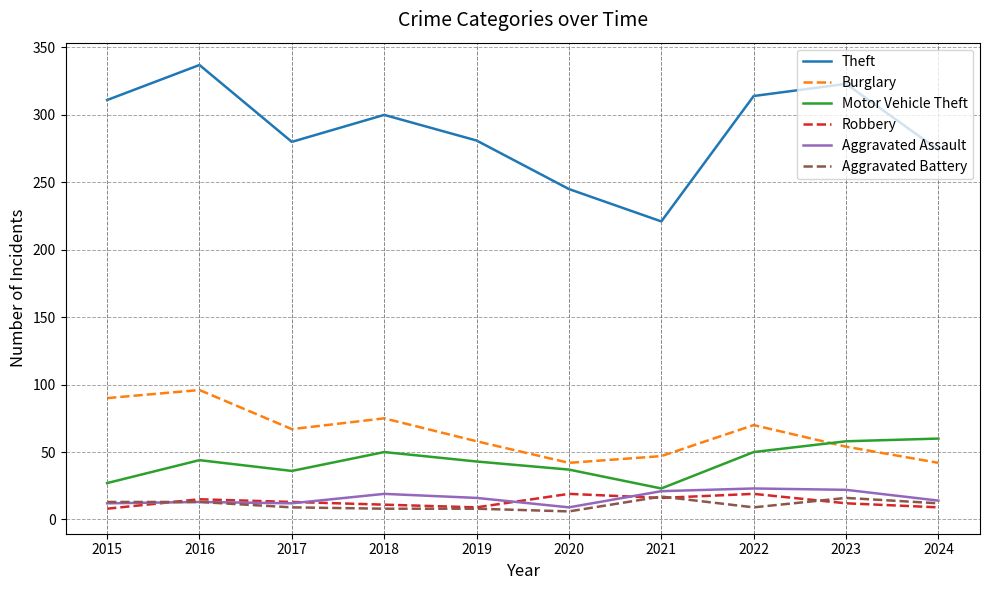

What is the spread (max minus min) of values at 2023?

311